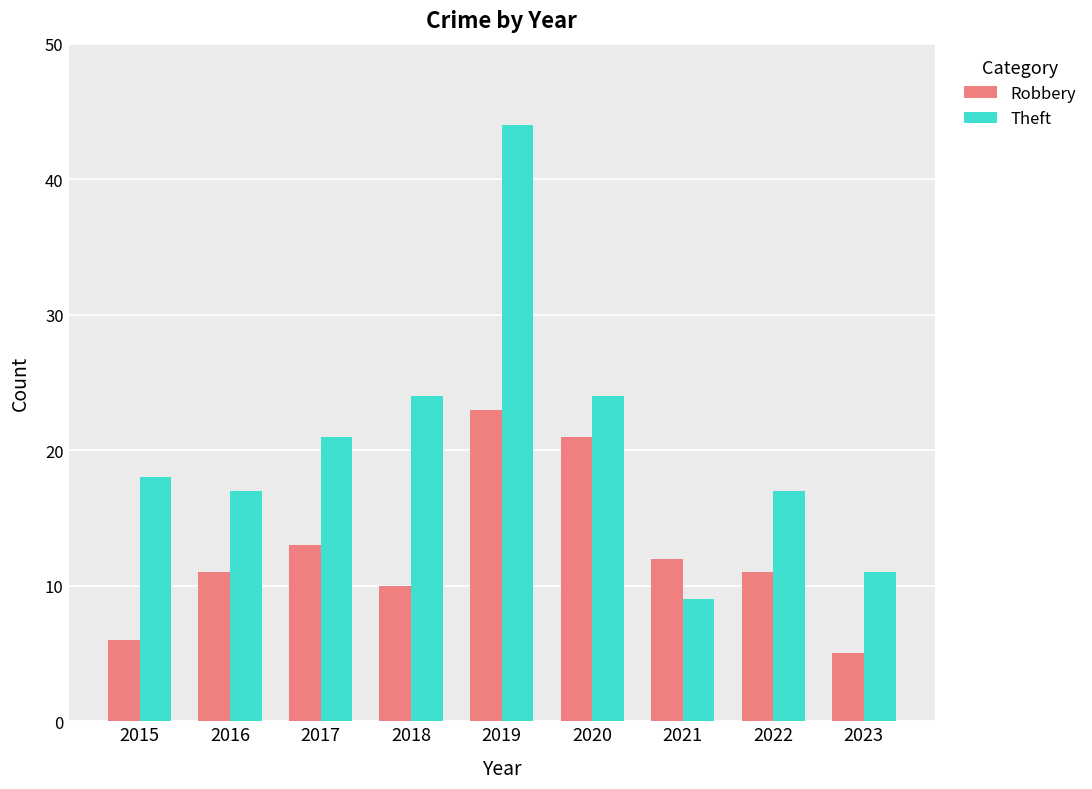

Reading left to right, list all the values displayed in this chart.

Robbery: 6	11	13	10	23	21	12	11	5
Theft: 18	17	21	24	44	24	9	17	11